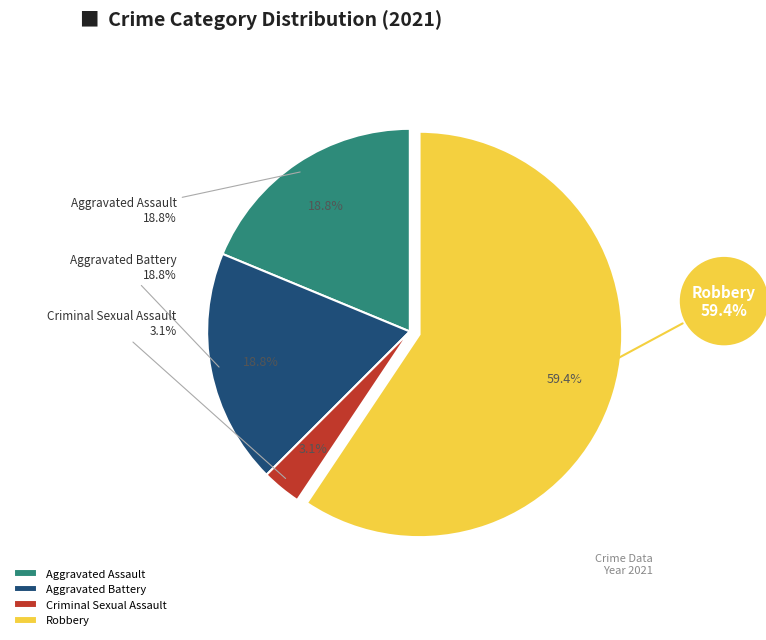

Is Robbery the majority of the pie?

Yes